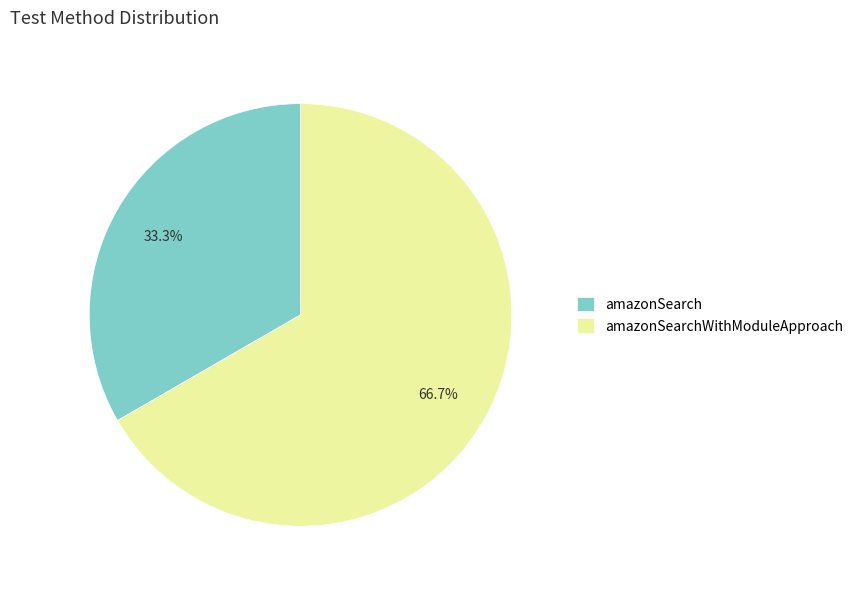

Rank the categories by value from highest to lowest.

amazonSearchWithModuleApproach, amazonSearch